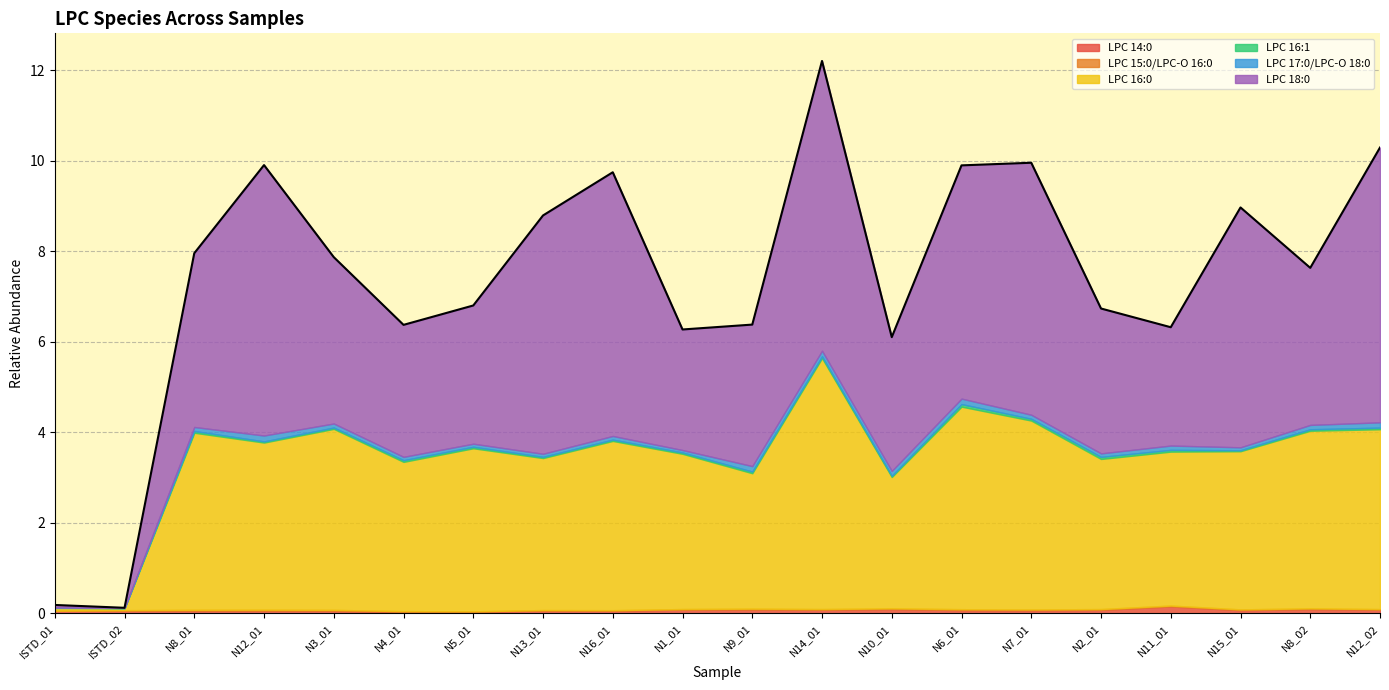

What is the difference between the maximum and minimum values in the LPC 17:0/LPC-O 18:0 series?

0.1